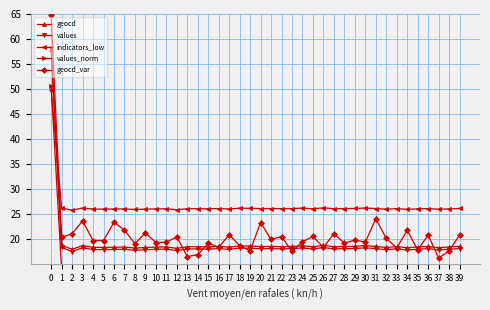

Which series has the widest spread of values?

geocd_var